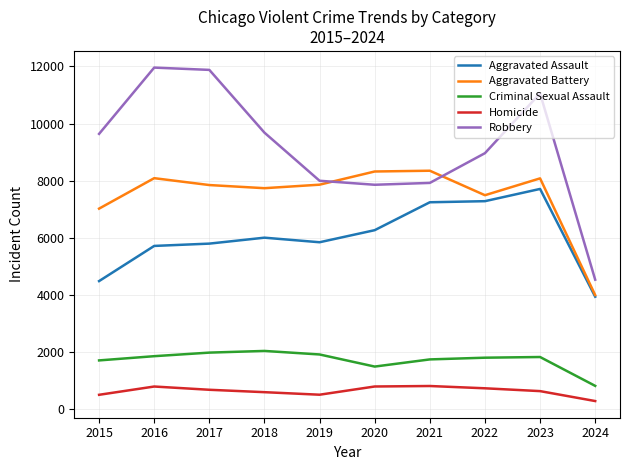

The value of Aggravated Battery at 2017 is 2914. True or false?

False